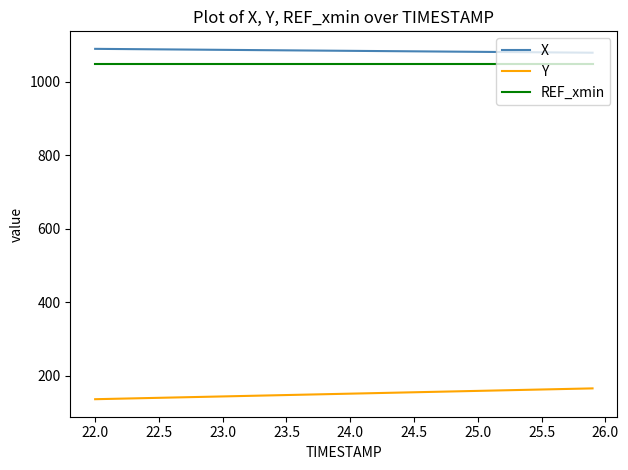

List the series in order of their peak value, highest first.

X, REF_xmin, Y